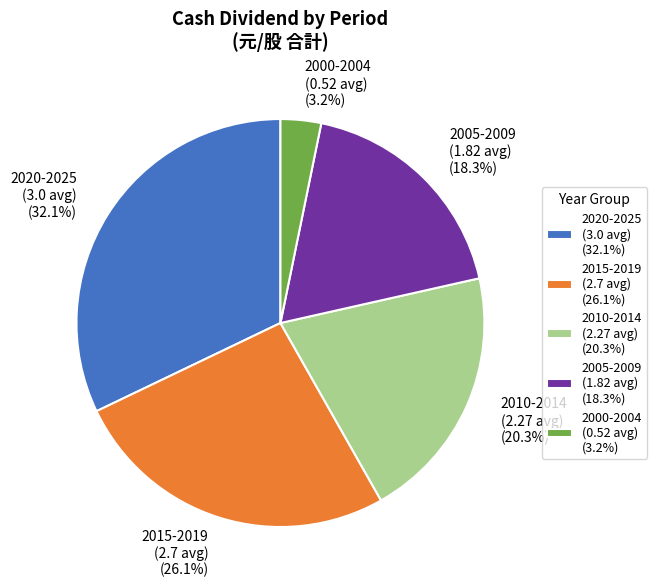

How many slices are in this pie chart?

5